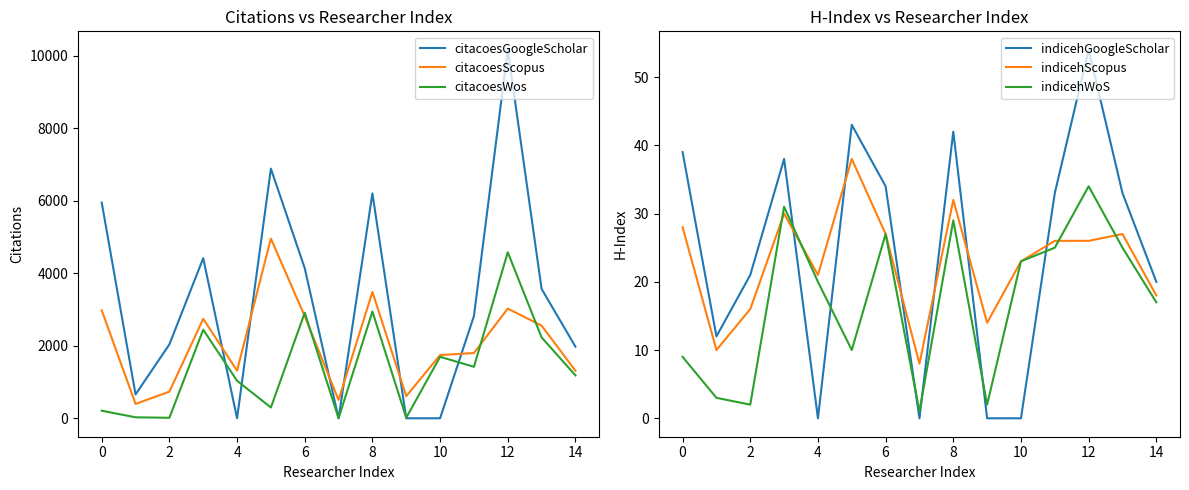

Which series ends up on top after the final intersection of citacoesGoogleScholar and citacoesScopus?

citacoesGoogleScholar